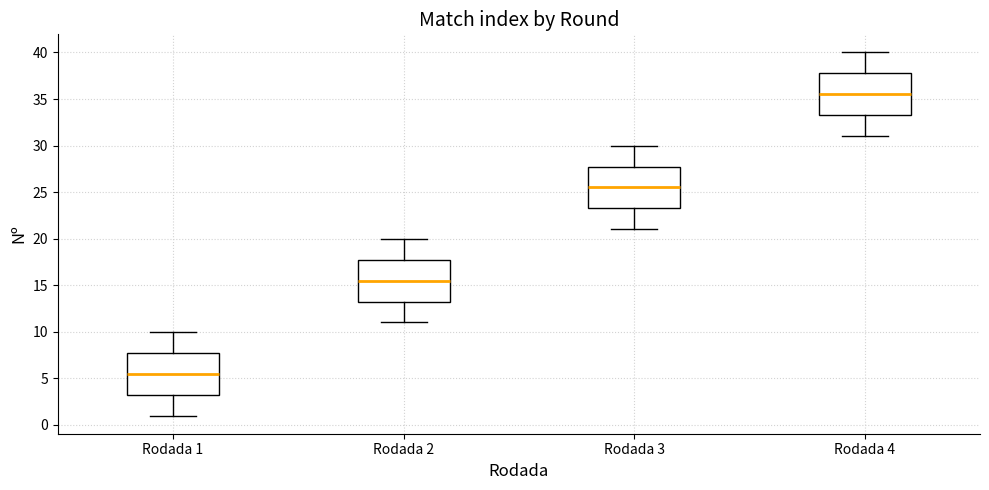

Which box has the highest median line?

Rodada 4